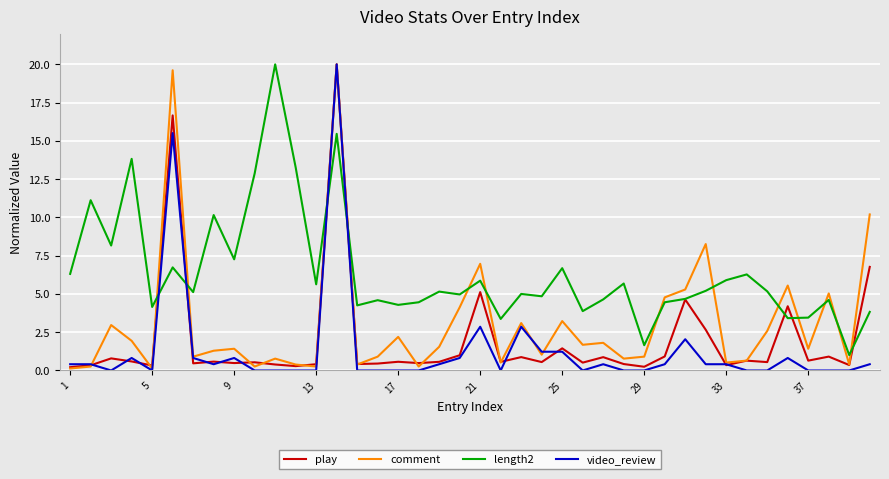

Which series has the largest total across all categories?

length2